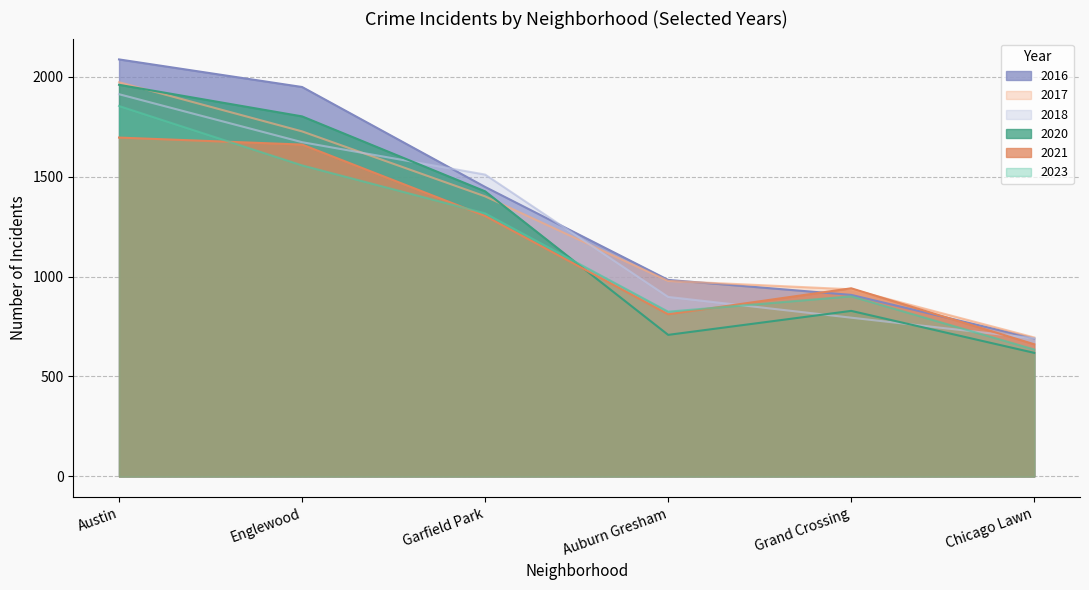

In 2020, how many points are lower than both neighbors (excluding endpoints)?

1